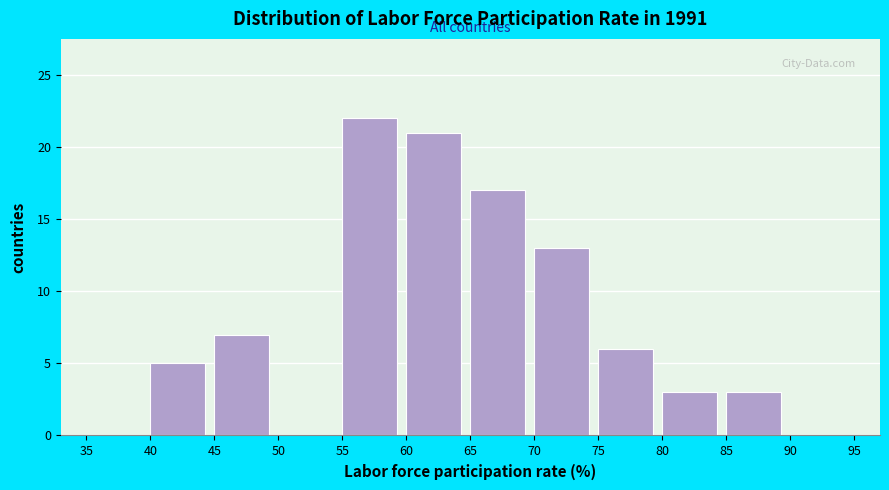

What is the height of the bar covering 70 to 75 on the x-axis? The values are not printed on the chart, so give them approximately, as read against the axis.

13